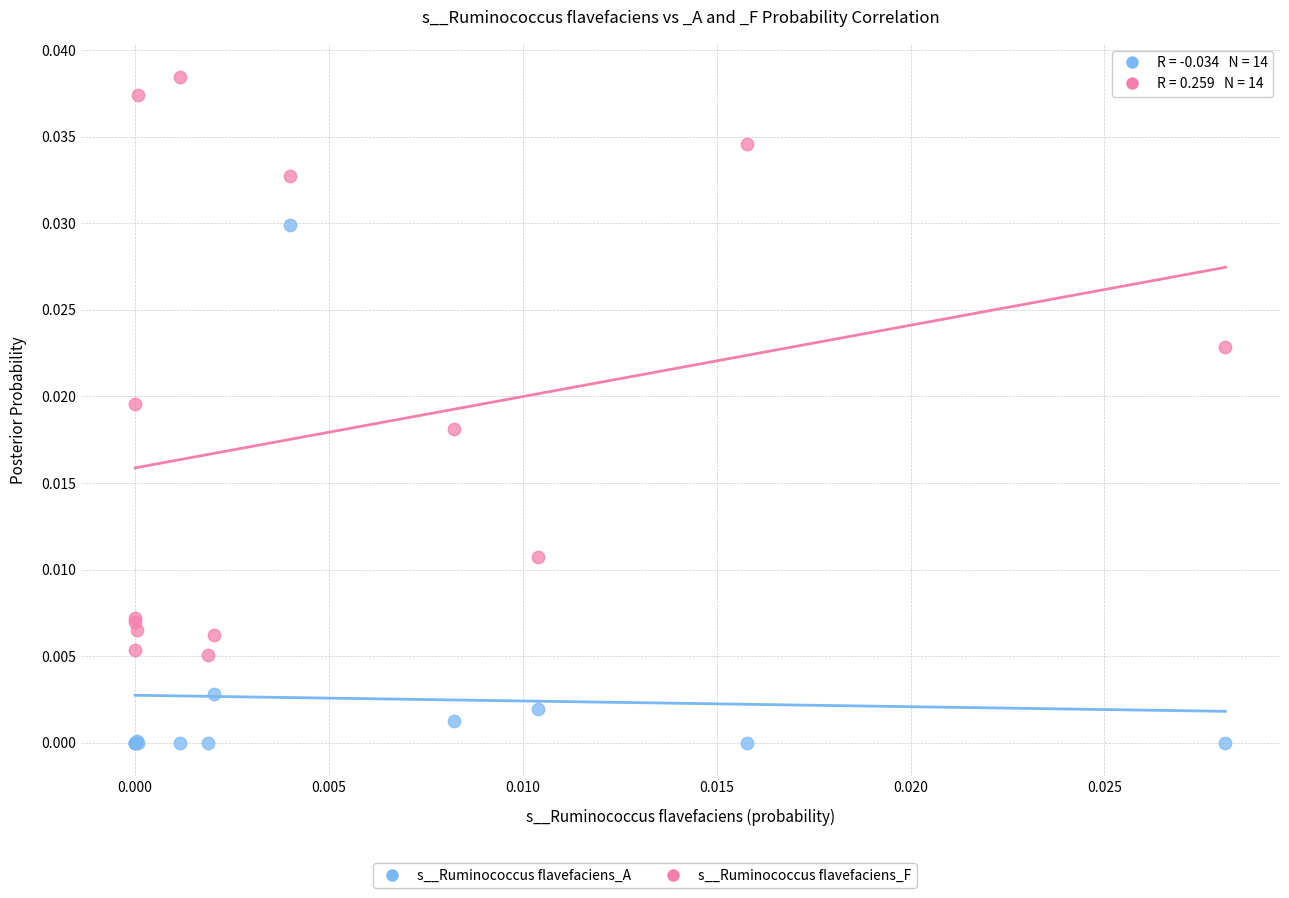

Which series reaches the maximum Y coordinate?

s__Ruminococcus flavefaciens_F